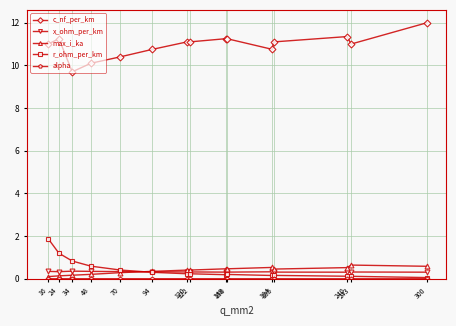

What is the spread (max minus min) of values at 70?

10.4